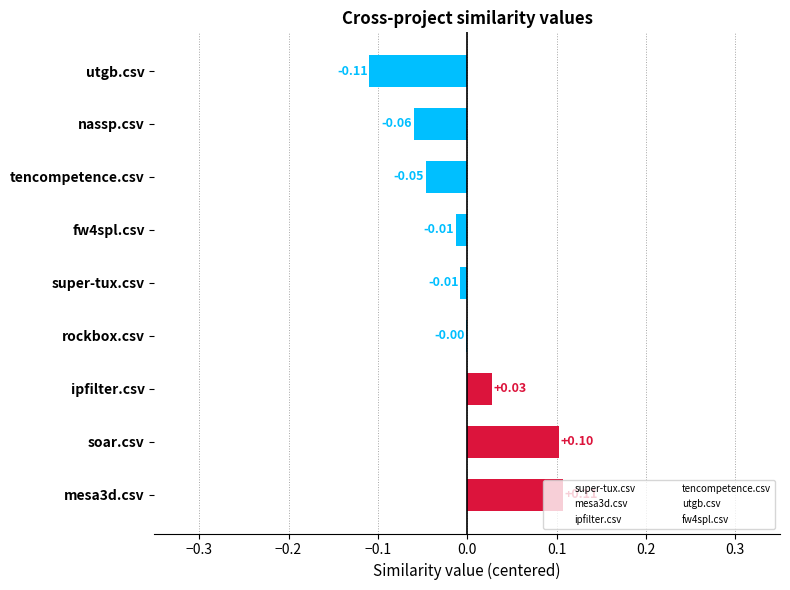

Between super-tux.csv and nassp.csv, which is larger?

super-tux.csv